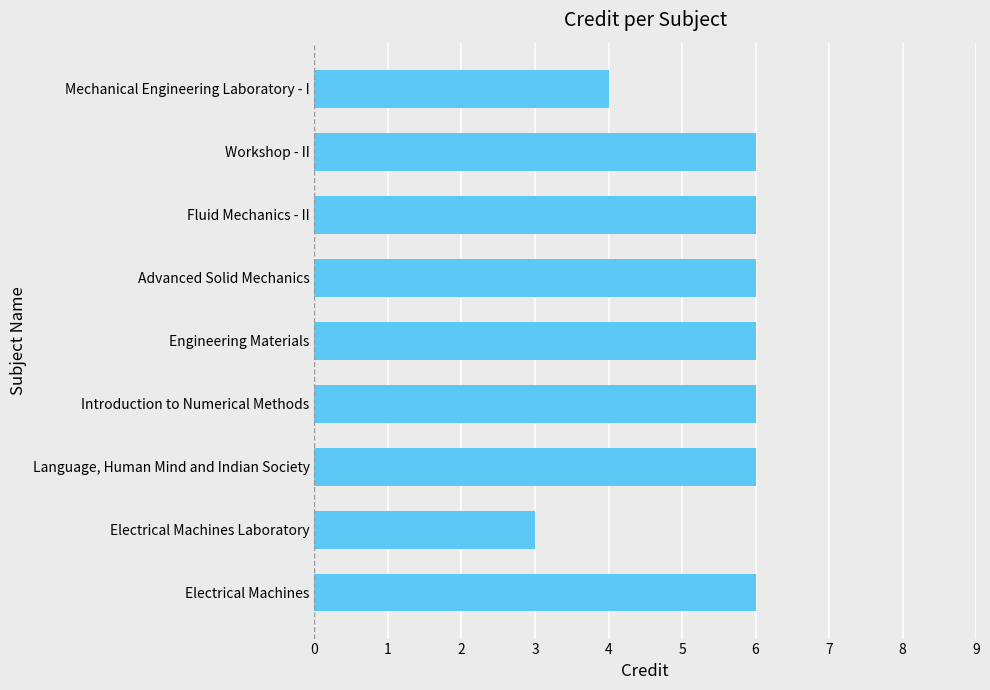

At which label is the value closest to 4?

Mechanical Engineering Laboratory - I